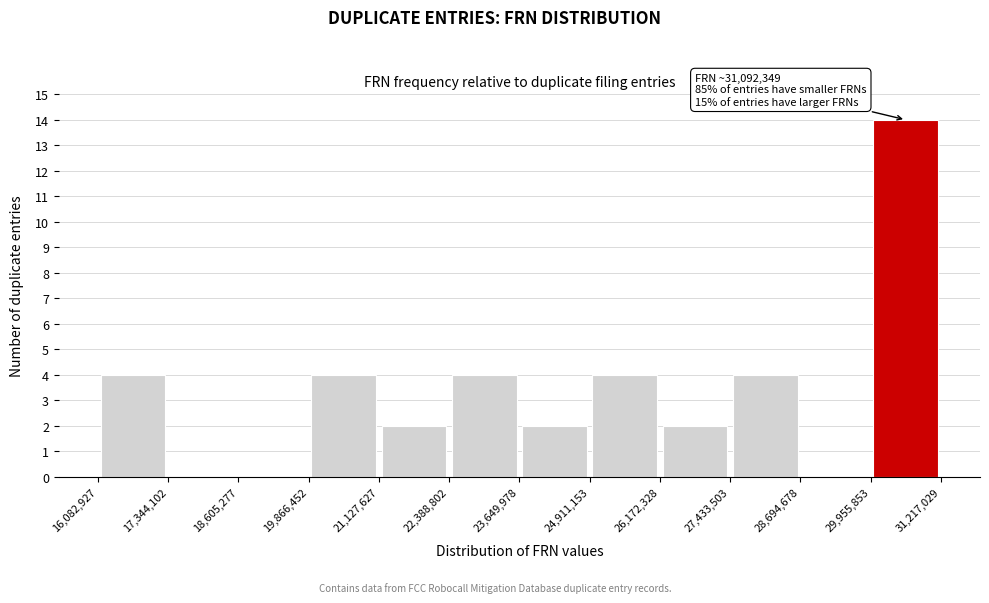

Which range on the x-axis has the tallest bar?

29,955,853 to 31,217,029